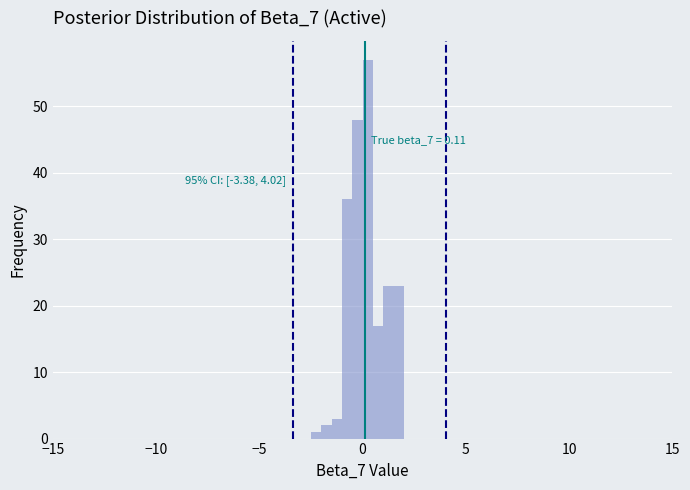

Read against the x-axis, roughly where is the centre of the tallest bar?

0.5